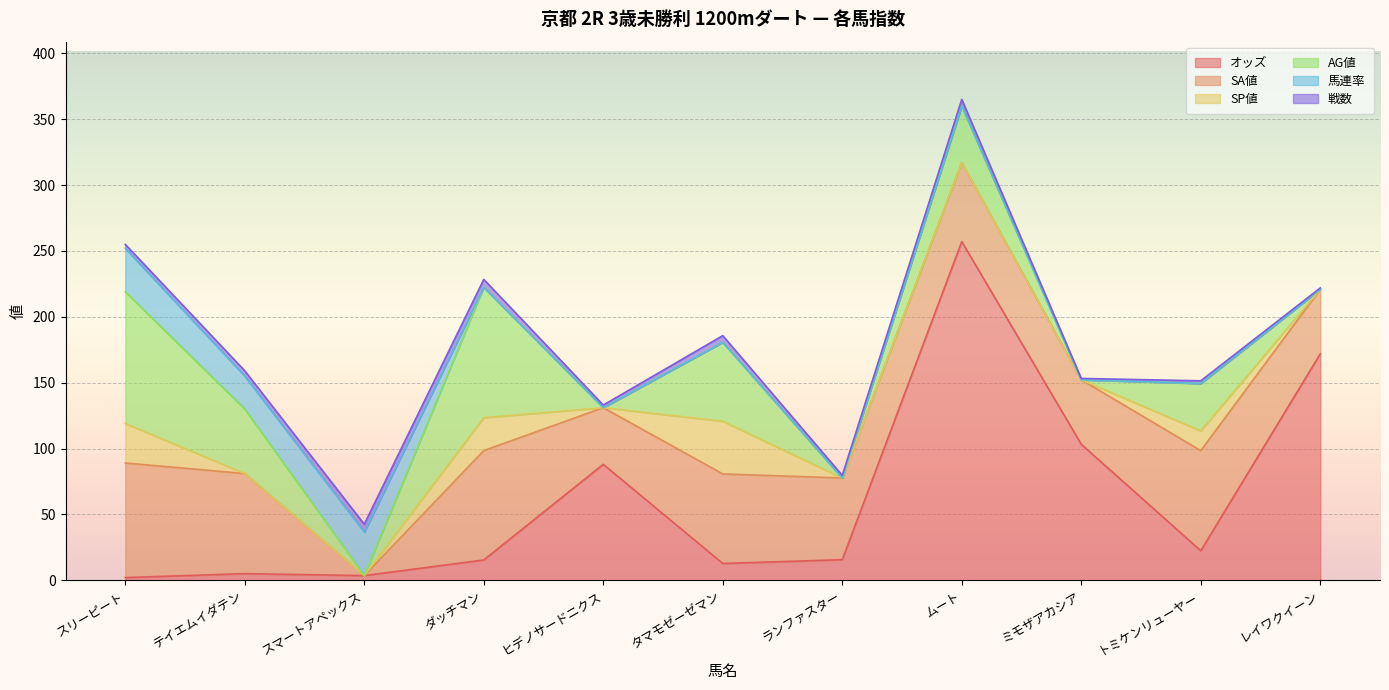

Where do SP値 and 馬連率 first cross each other?

スマートアペックス and ダッチマン